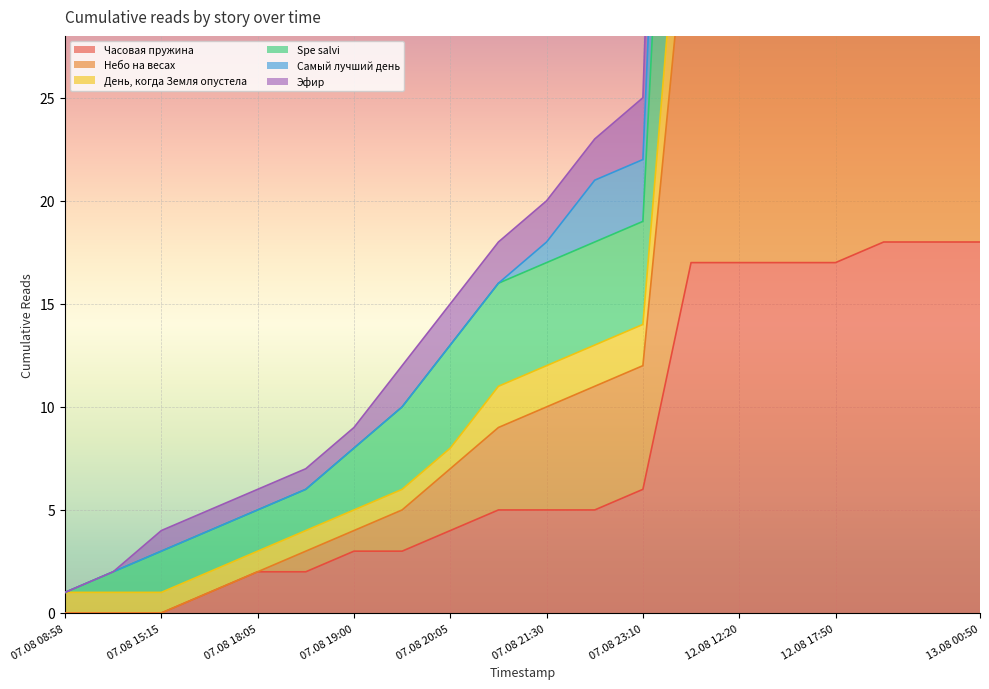

What is the difference between the maximum and minimum values in the День, когда Земля опустела series?

103